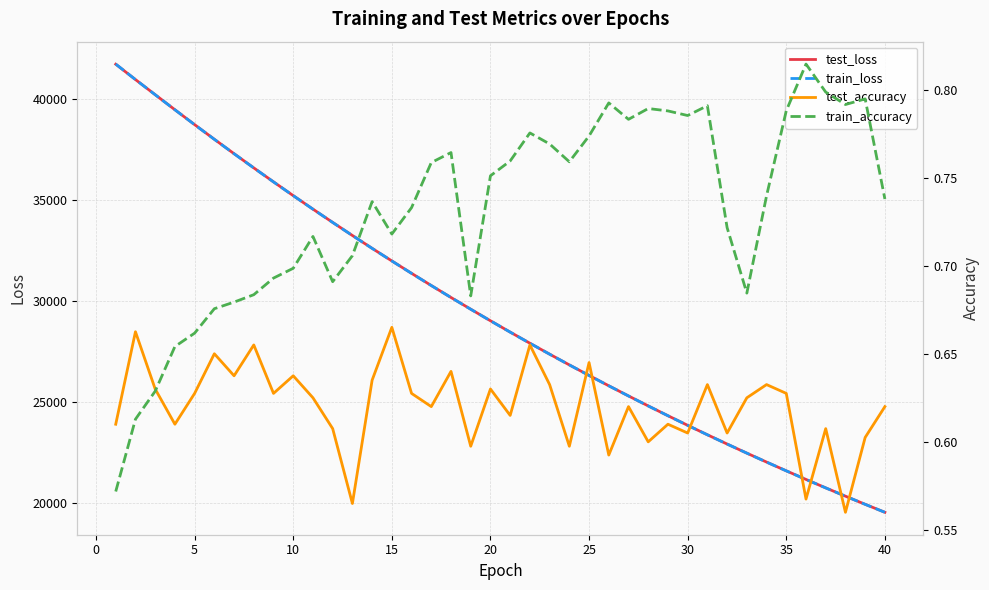

How many data points in train_loss are above 29019?

20